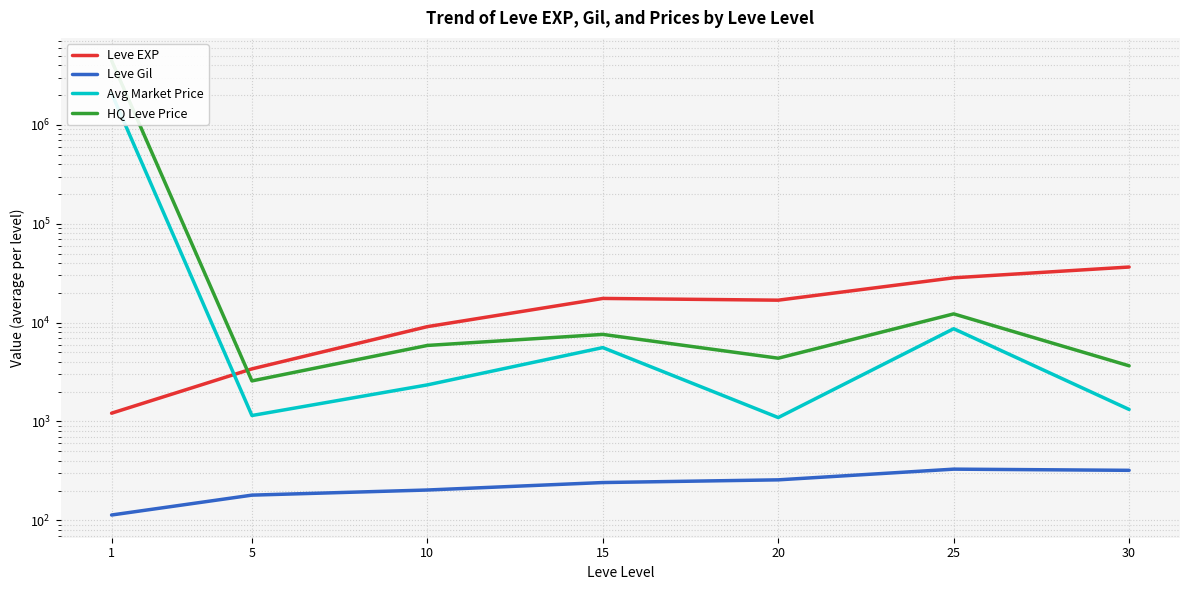

True or false: Leve Gil and Avg Market Price intersect in this chart.

False